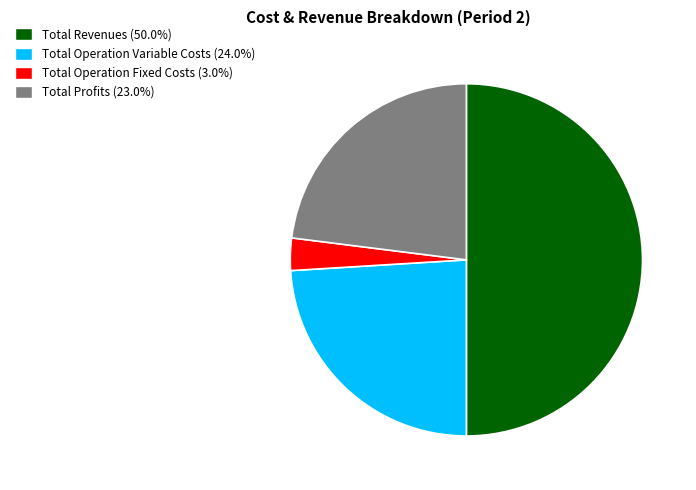

Is there any slice that represents more than half of the pie?

No